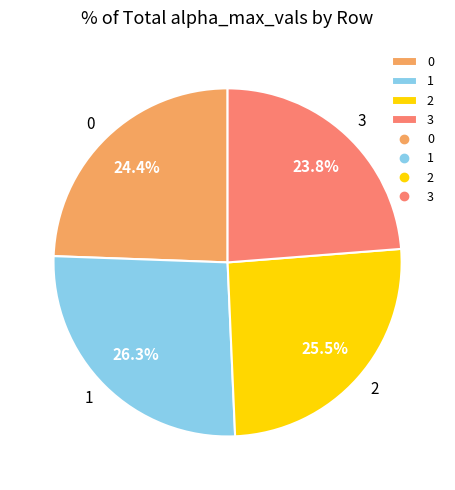

To the nearest percent, what is the combined percentage of 1 and 0?

51%